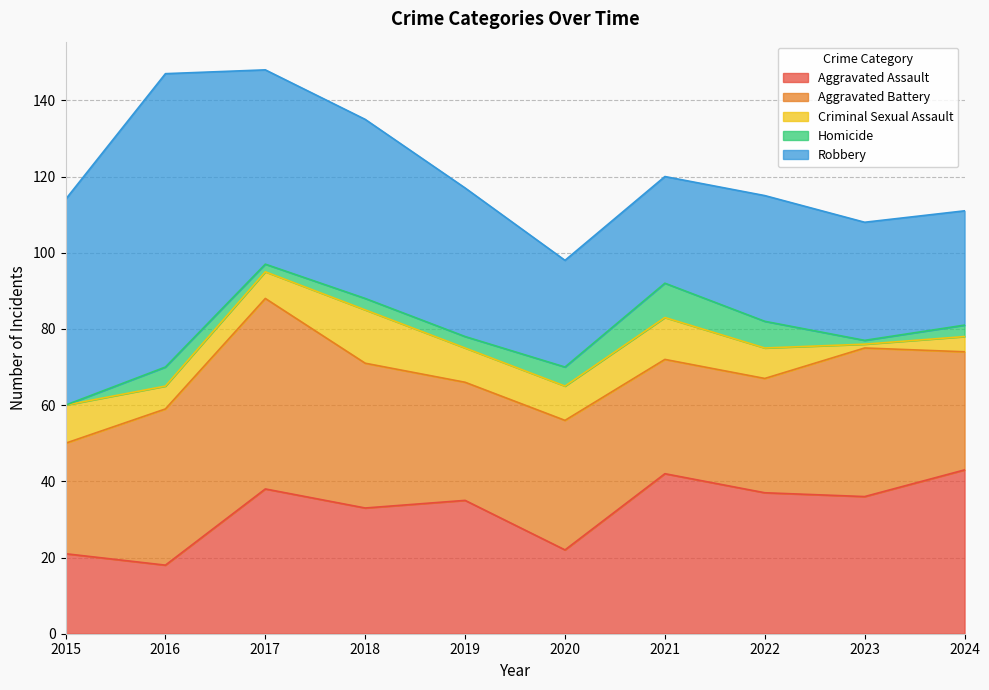

At which label does Criminal Sexual Assault first exceed 9?

2015